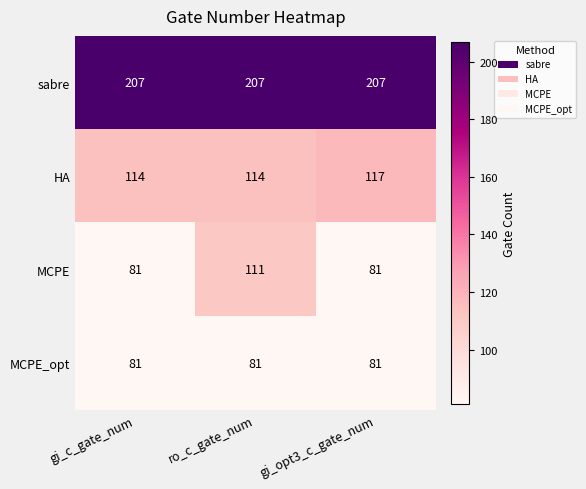

Rank the series at ro_c_gate_num from lowest to highest value.

MCPE_opt, MCPE, HA, sabre